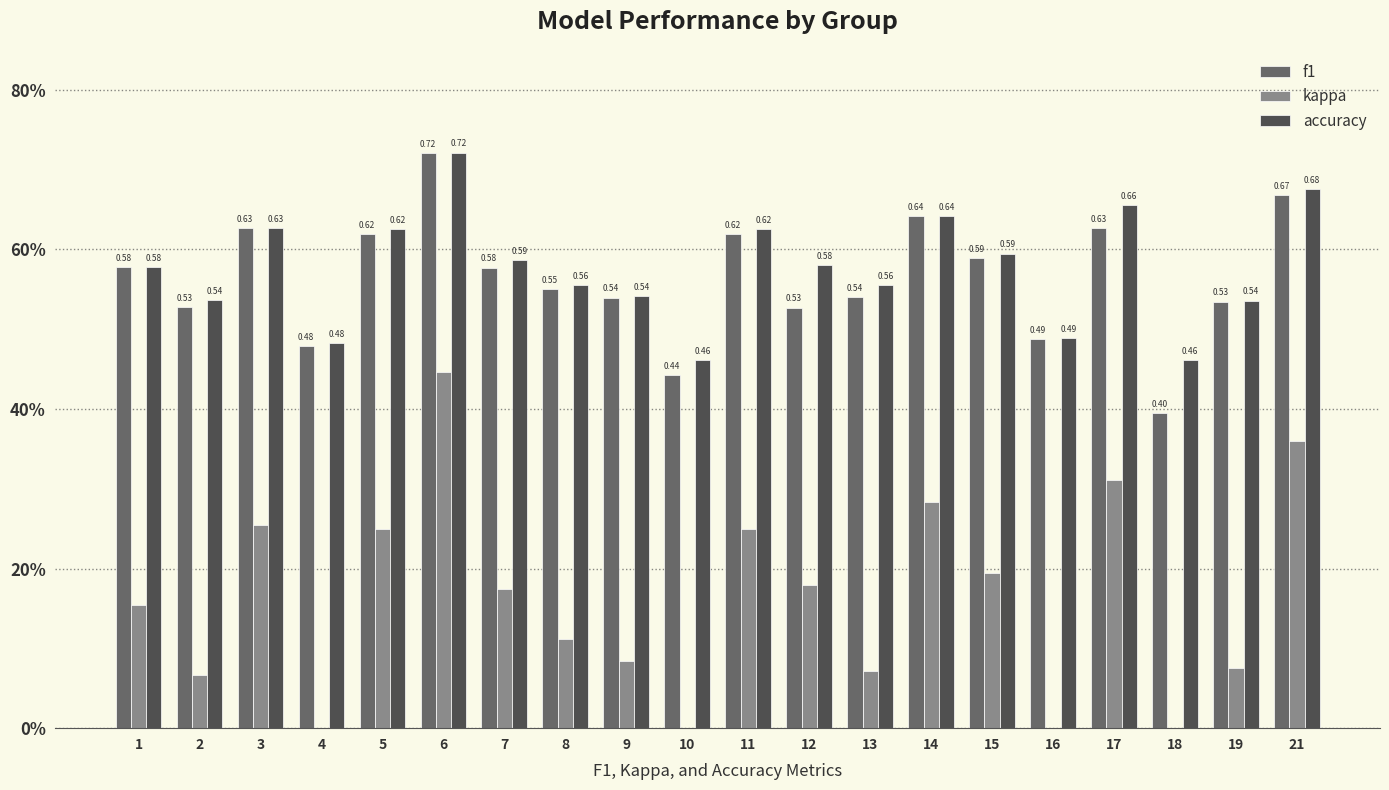

How many groups of bars are there?

20